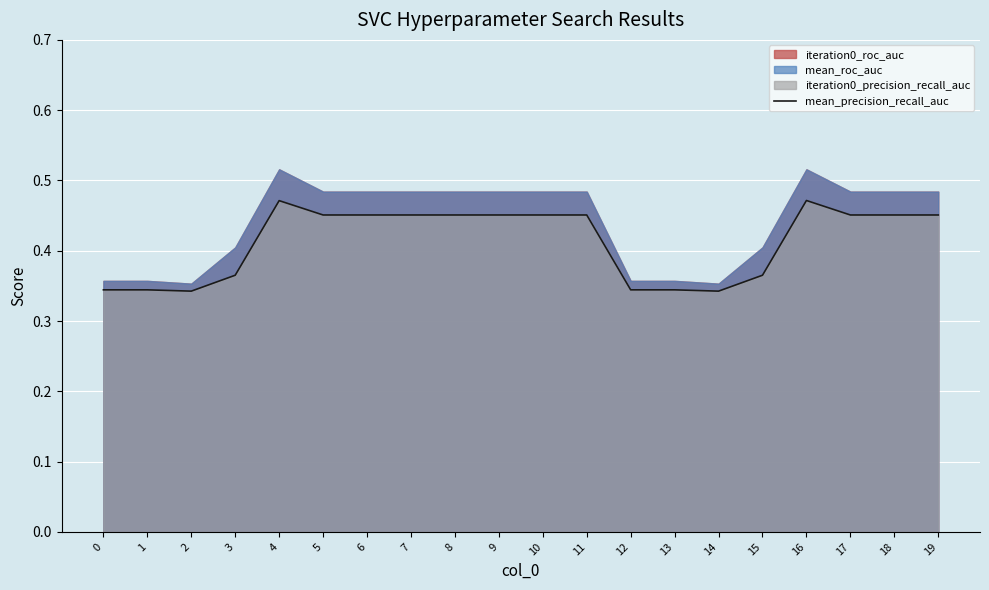

What is the value of the 7th point from the left?

0.5